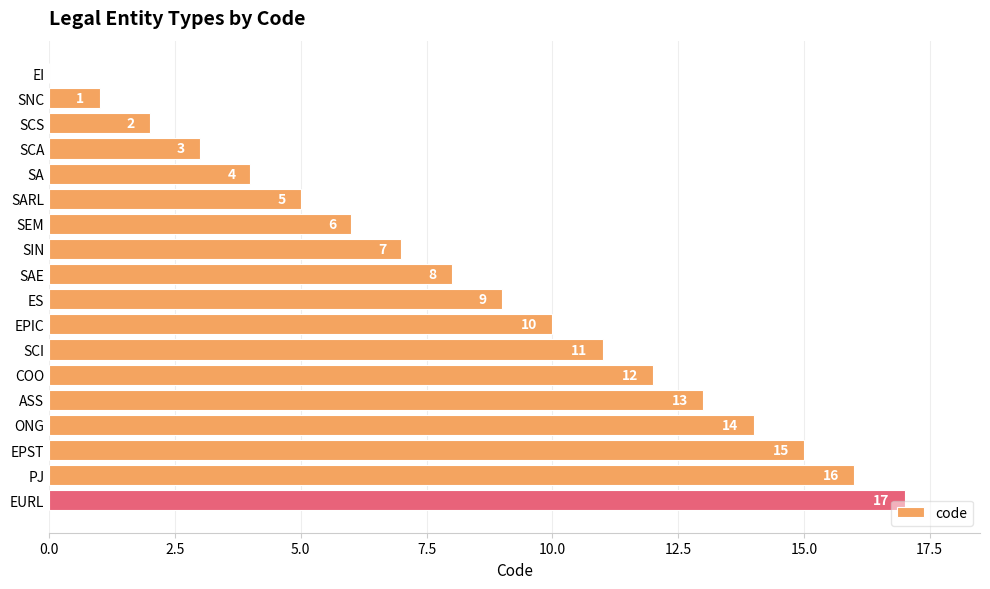

Which has a higher value, SEM or SNC?

SEM